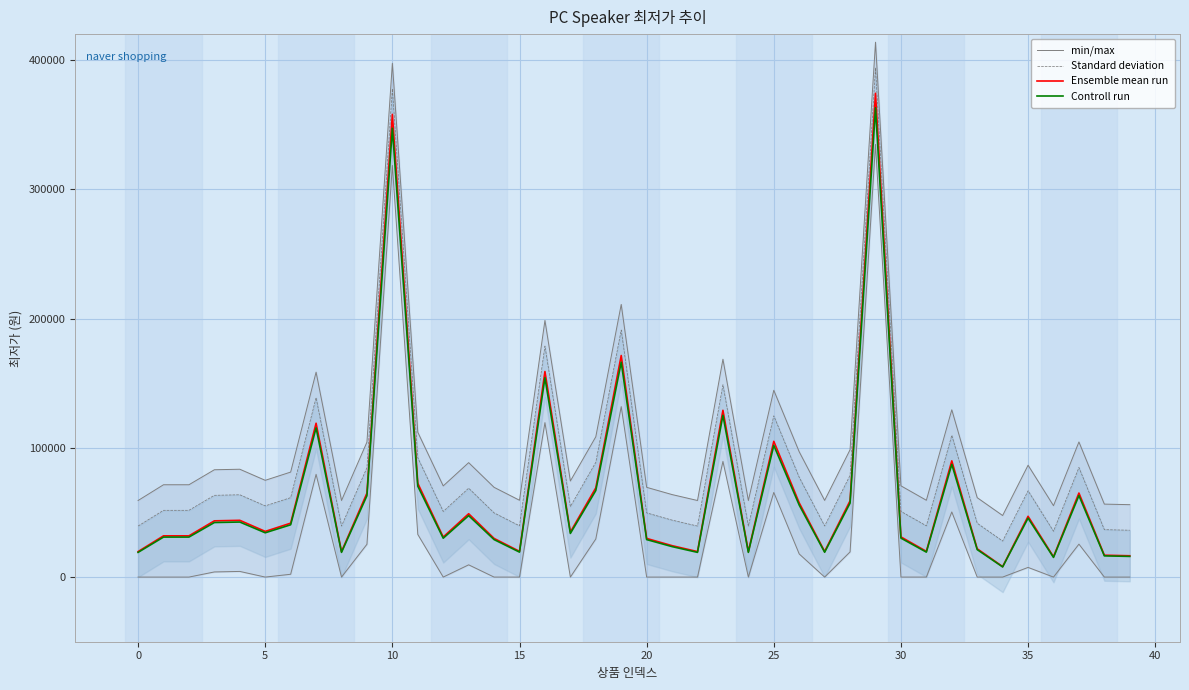

Does the chart display data point markers on the line(s)?

No